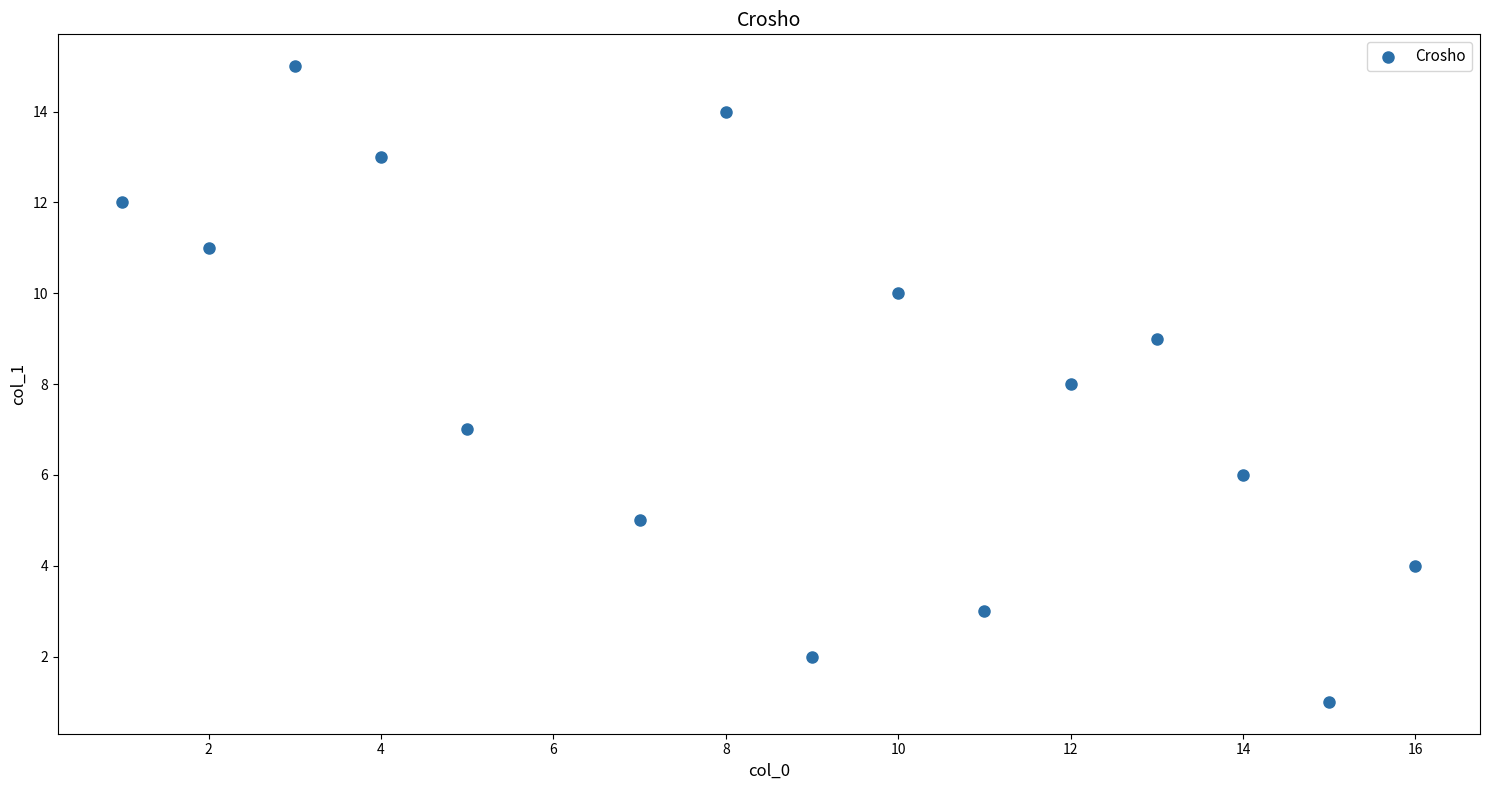

What is the range of Y values (max minus min)?

14